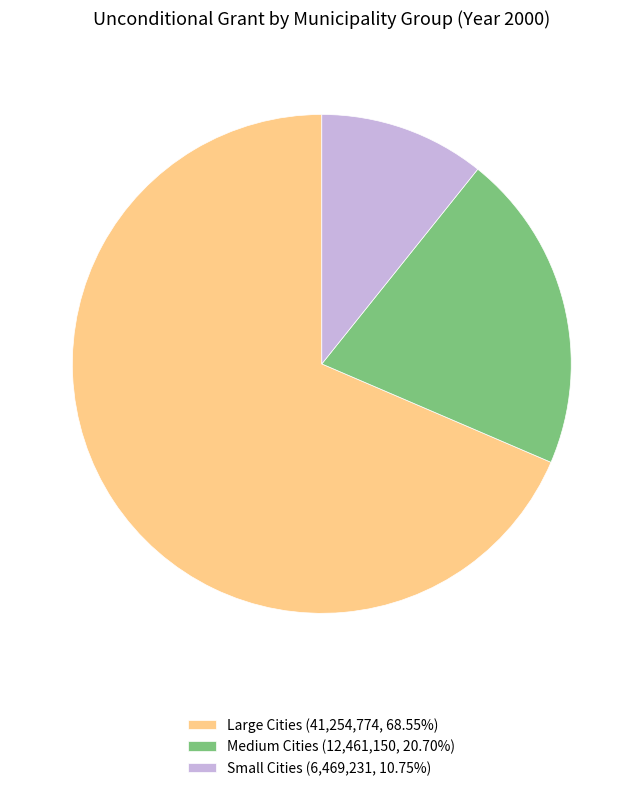

Is there any slice that represents more than half of the pie?

Yes